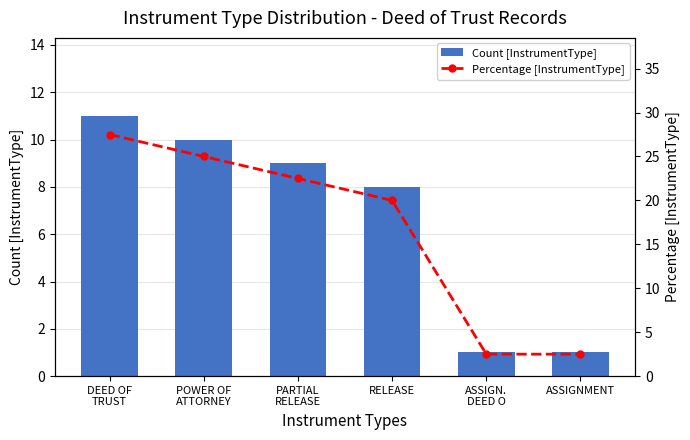

What is the smallest value displayed?

1.0